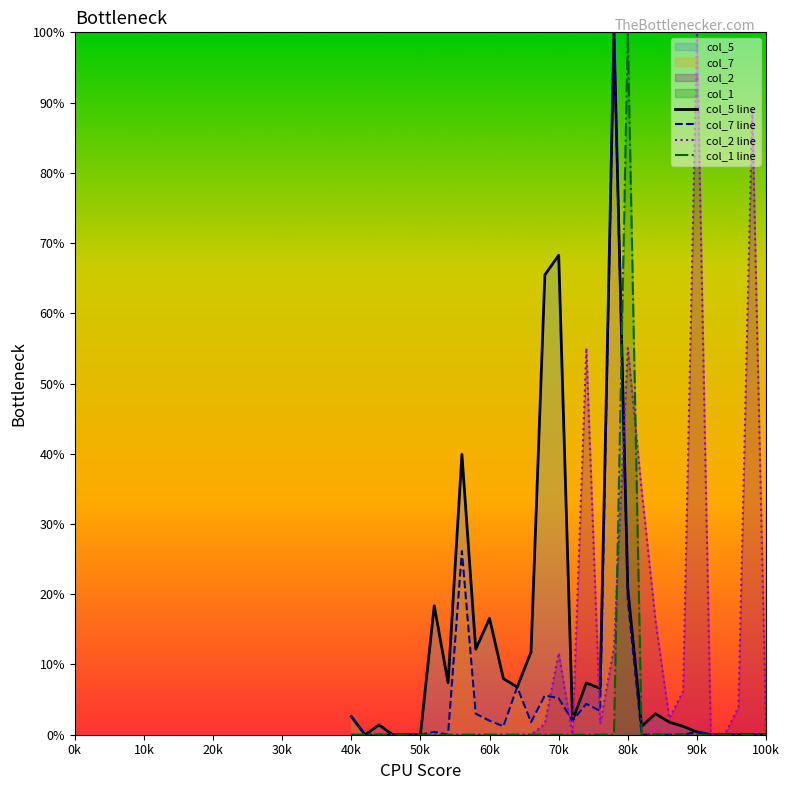

What is the maximum value for col_2 line?

1.0